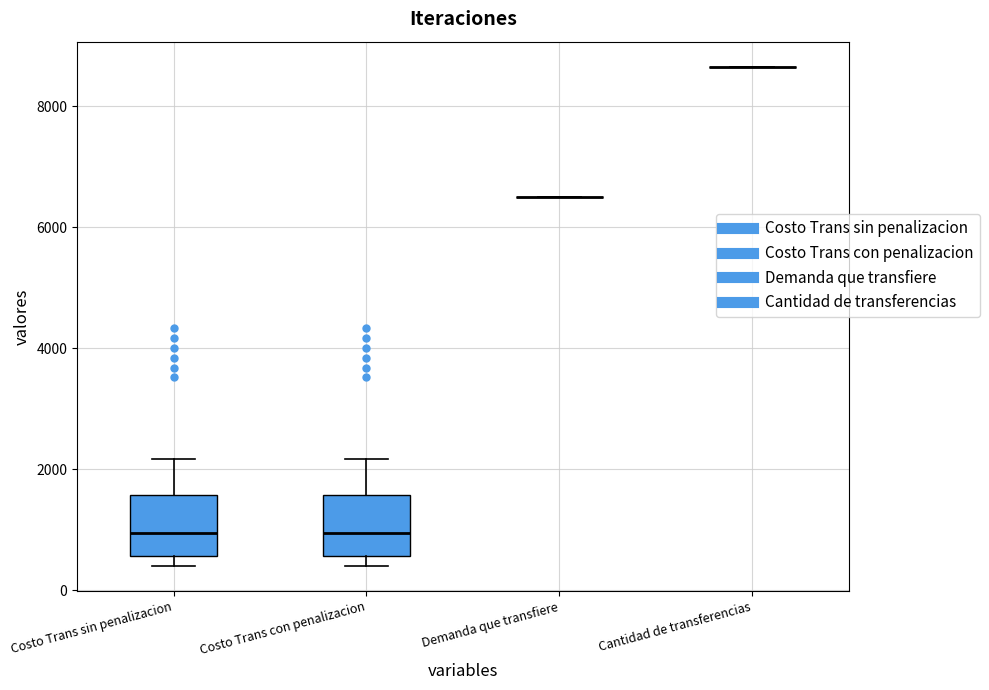

Reading left to right, transcribe this box plot: for each box, give where its median line is, the range the box spans, and where its two whiskers end, as read against the y-axis. The values are not printed on the chart, so give them approximately, as read against the axis.

Costo Trans sin penalizacion: median 1000, box 600 to 1600, whiskers 400 to 2200
Costo Trans con penalizacion: median 1000, box 600 to 1600, whiskers 400 to 2200
Demanda que transfiere: box collapsed to a line at 6400, whiskers 6400 to 6400
Cantidad de transferencias: box collapsed to a line at 8600, whiskers 8600 to 8600